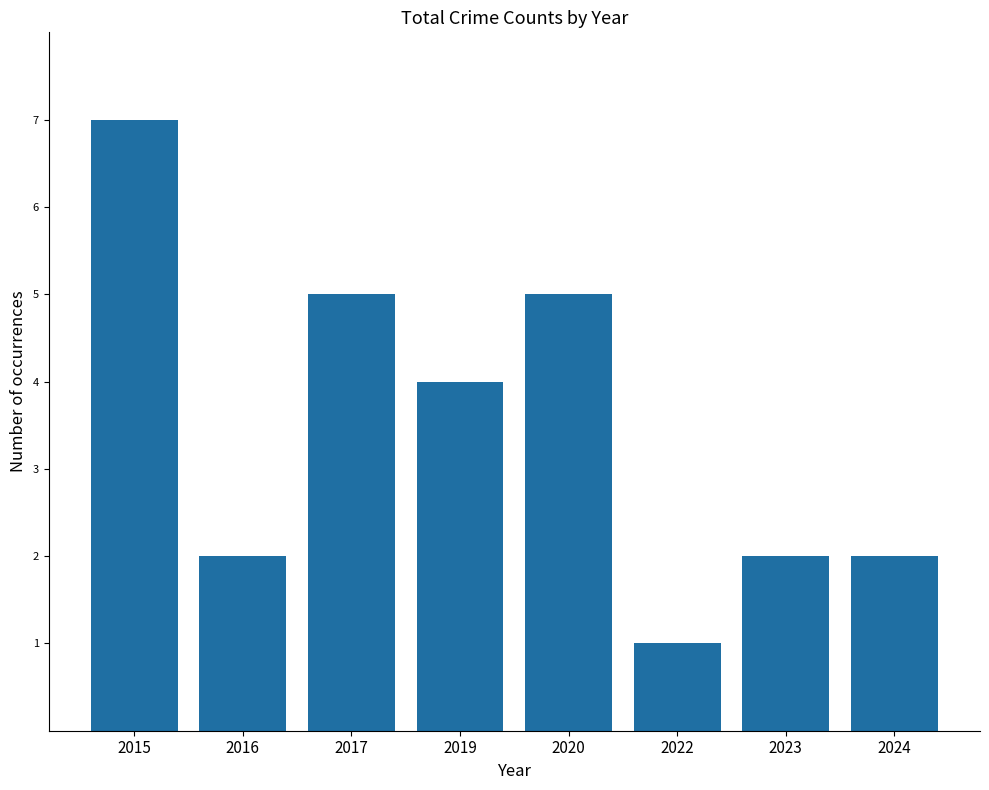

At which category does the chart reach its peak across all series?

2015